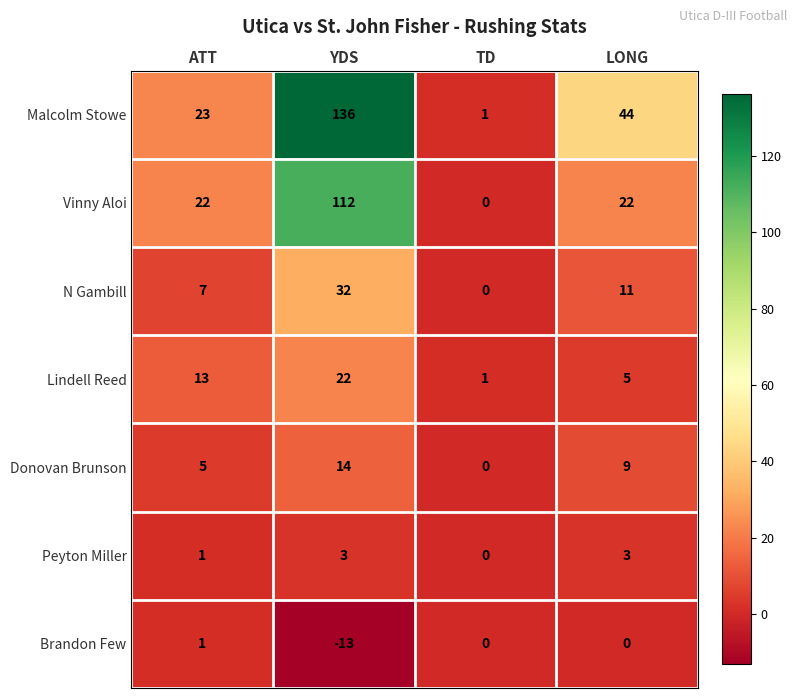

Reading right to left, extract all data points from this chart.

Malcolm Stowe: 44	1	136	23
Vinny Aloi: 22	0	112	22
N Gambill: 11	0	32	7
Lindell Reed: 5	1	22	13
Donovan Brunson: 9	0	14	5
Peyton Miller: 3	0	3	1
Brandon Few: 0	0	-13	1